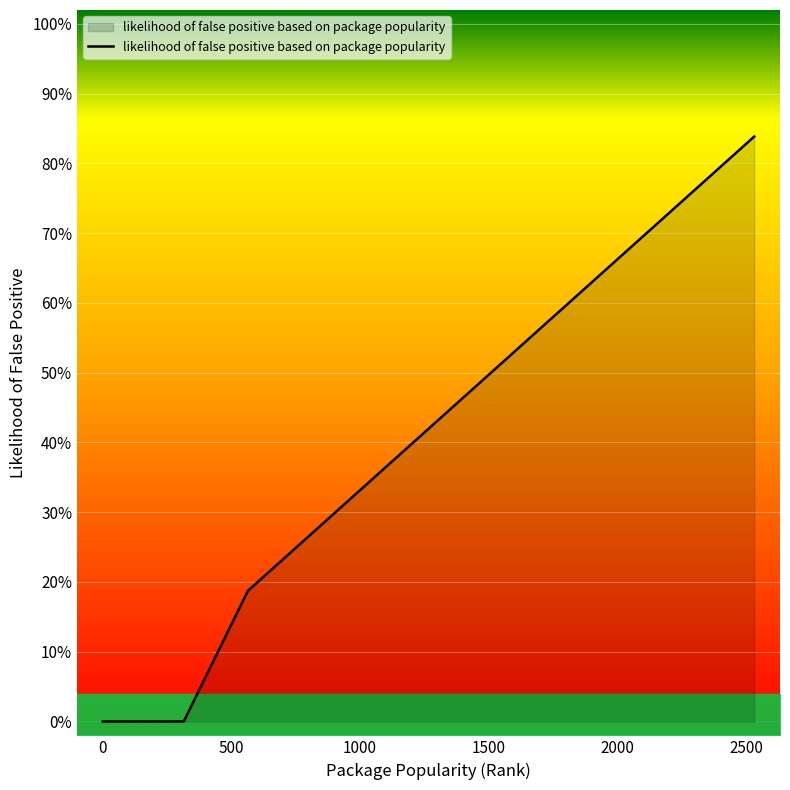

How many lines are shown in the chart?

1